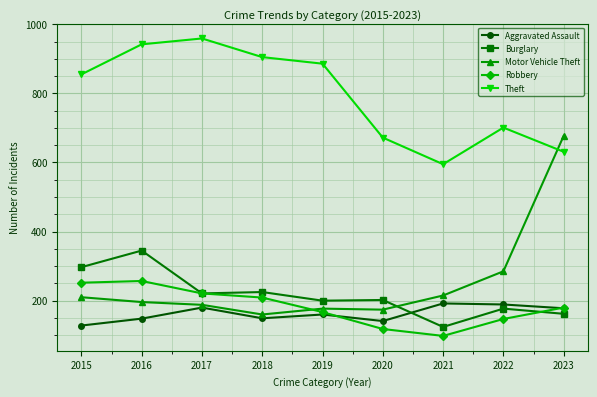

List the series in order of their peak value, highest first.

Theft, Motor Vehicle Theft, Burglary, Robbery, Aggravated Assault